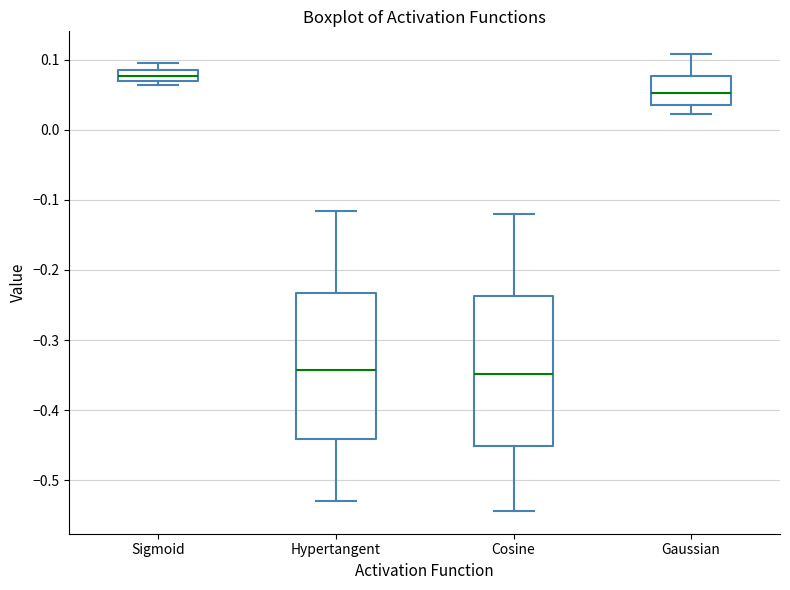

Where does the upper whisker of the box for Hypertangent end on the y-axis? The values are not printed on the chart, so give them approximately, as read against the axis.

-0.12